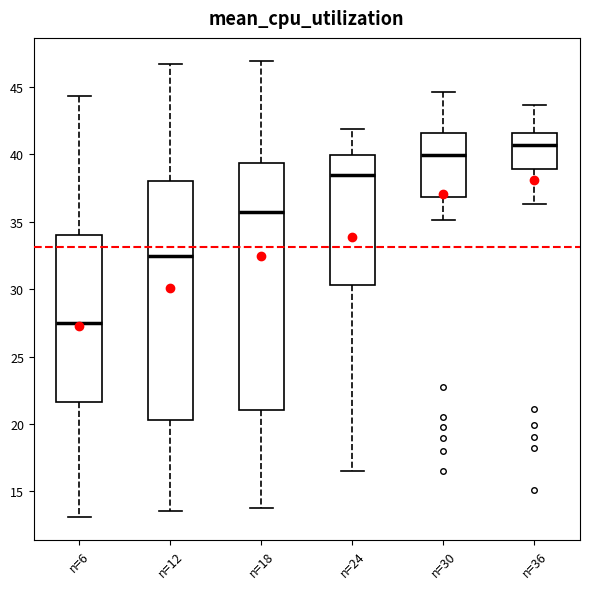

Reading left to right, read every box against the y-axis: the position of its median line, the range the box covers, and the ends of its whiskers. The values are not printed on the chart, so give them approximately, as read against the axis.

n=6: median 27.5, box 21.5 to 34.0, whiskers 13.0 to 44.5
n=12: median 32.5, box 20.5 to 38.0, whiskers 13.5 to 46.5
n=18: median 35.5, box 21.0 to 39.5, whiskers 14.0 to 47.0
n=24: median 38.5, box 30.5 to 40.0, whiskers 16.5 to 42.0
n=30: median 40.0, box 37.0 to 41.5, whiskers 35.0 to 44.5
n=36: median 40.5, box 39.0 to 41.5, whiskers 36.5 to 43.5